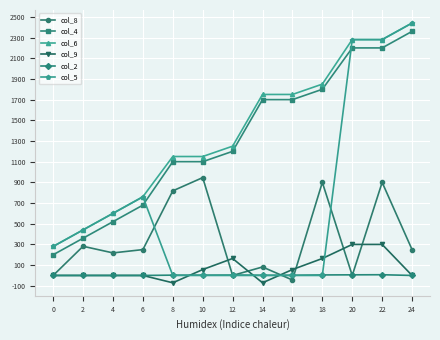

True or false: col_8 has more than 0 points higher than both neighbors.

True